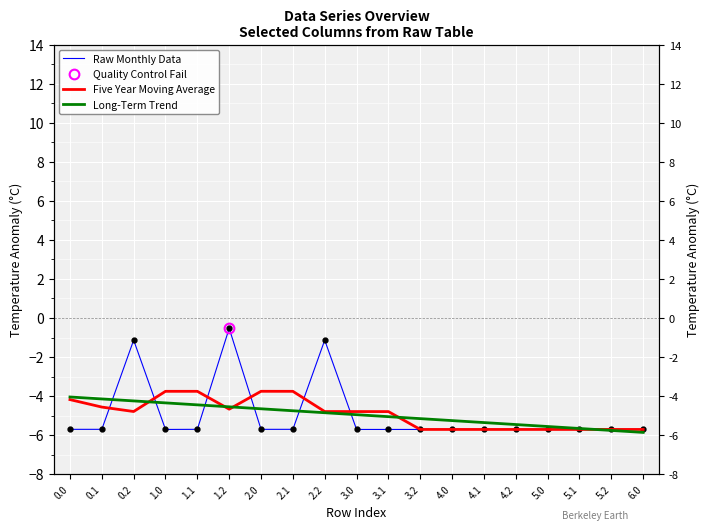

What is the label of the 15th point from the left?

4.2